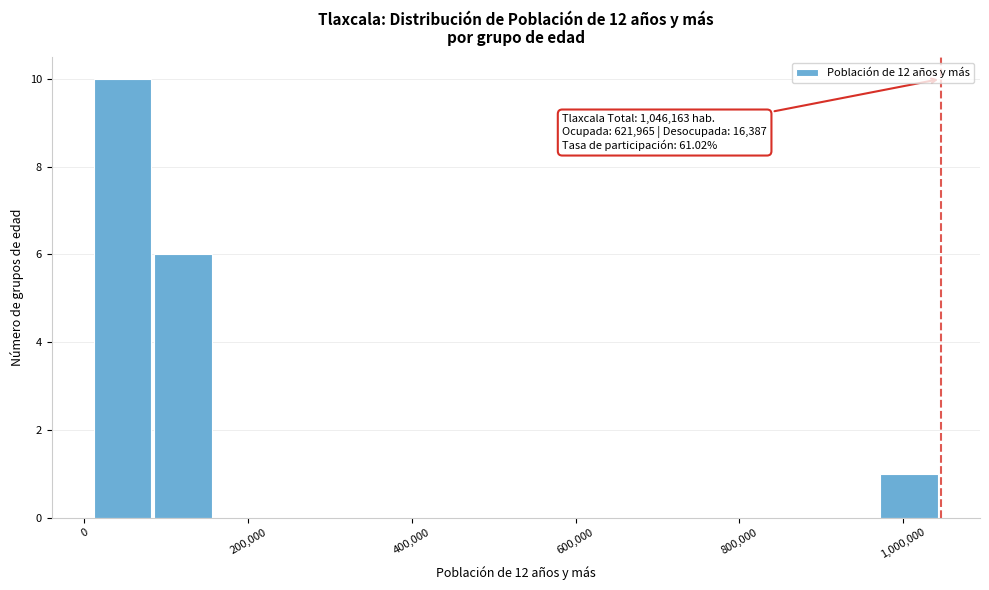

Around what value on the x-axis is the tallest bar? Give the approximate position of its centre, as read against the axis.

40000